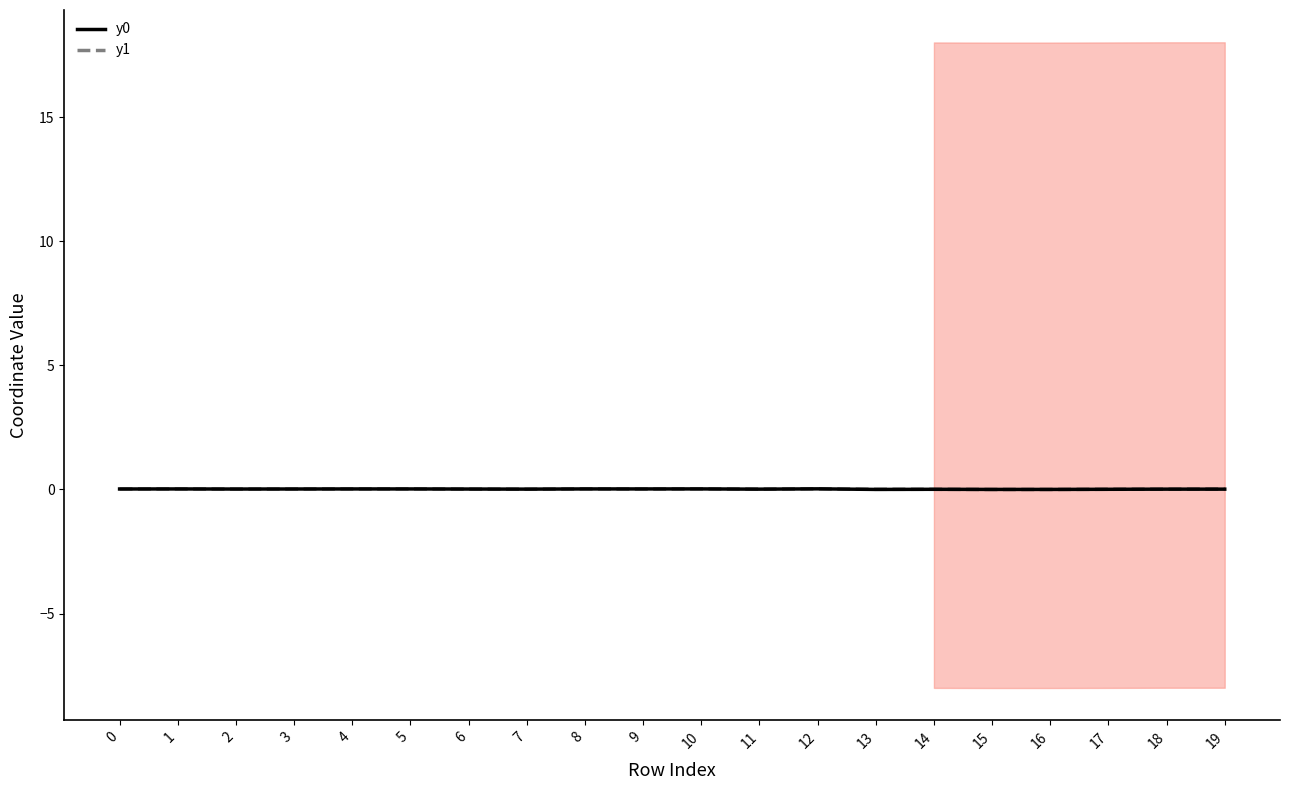

List the labels in order of y0 value, largest first.

12, 10, 8, 9, 1, 4, 5, 0, 3, 2, 6, 7, 11, 18, 19, 17, 14, 13, 15, 16